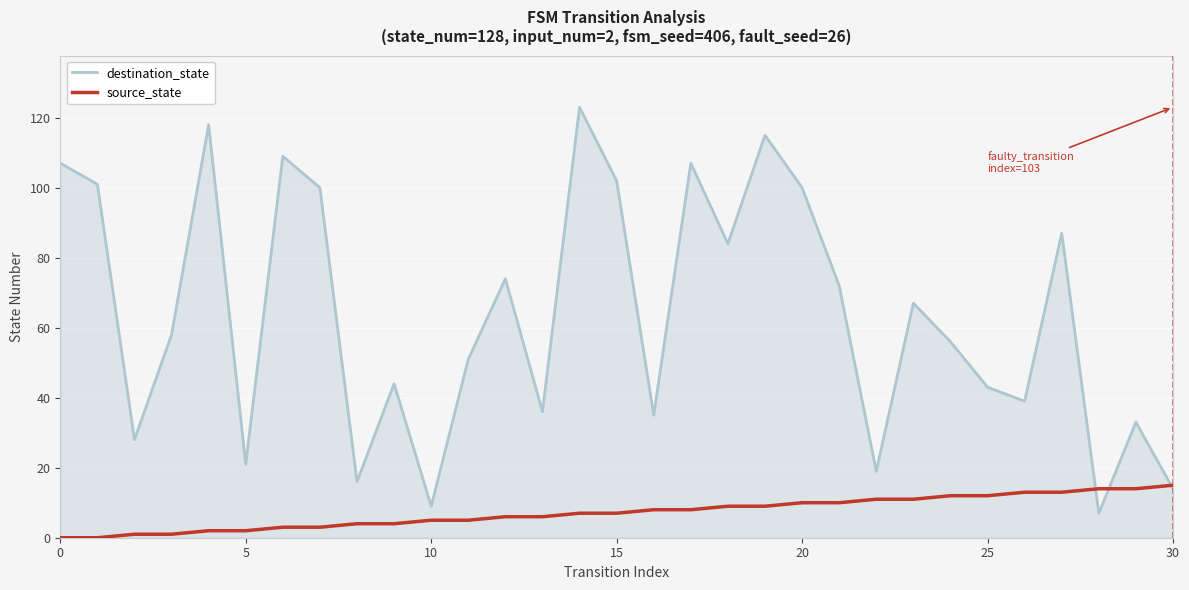

List the series in order of their overall mean, lowest first.

source_state, destination_state